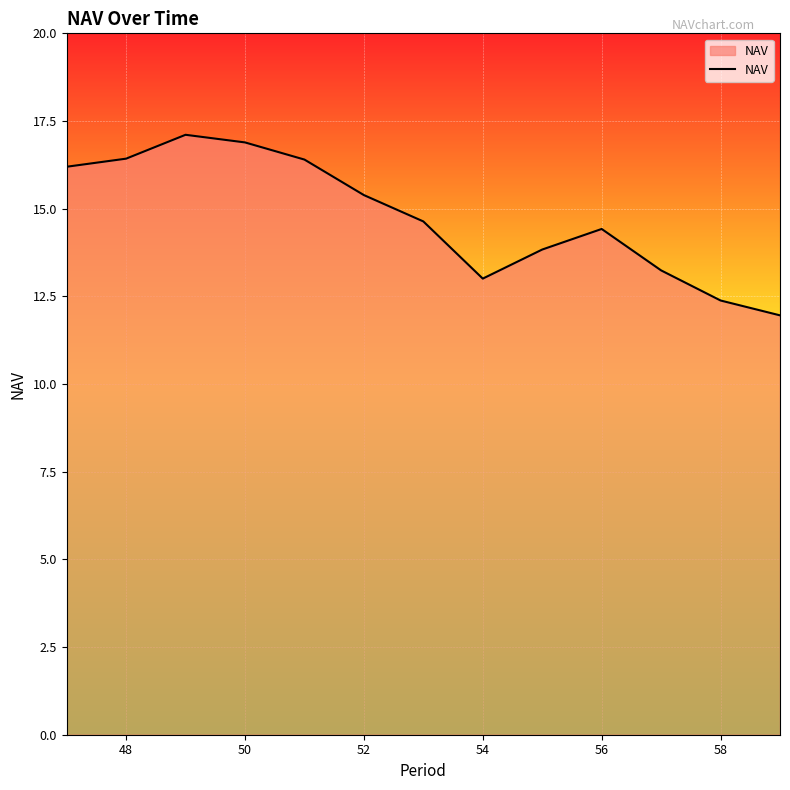

How many values are below 14?

5